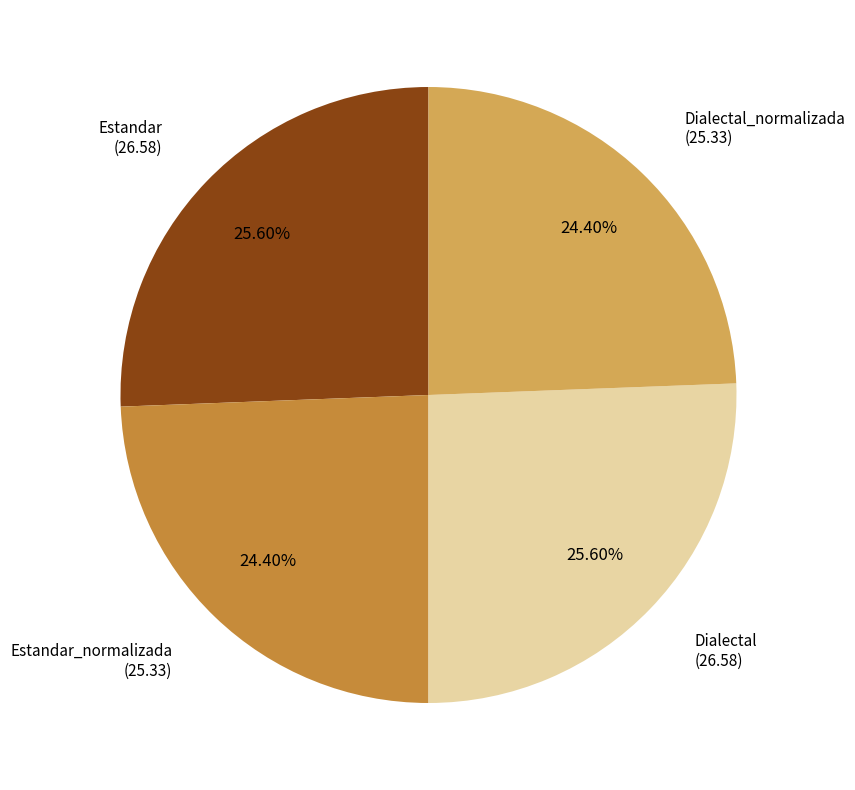

Is there a majority slice in this chart?

No